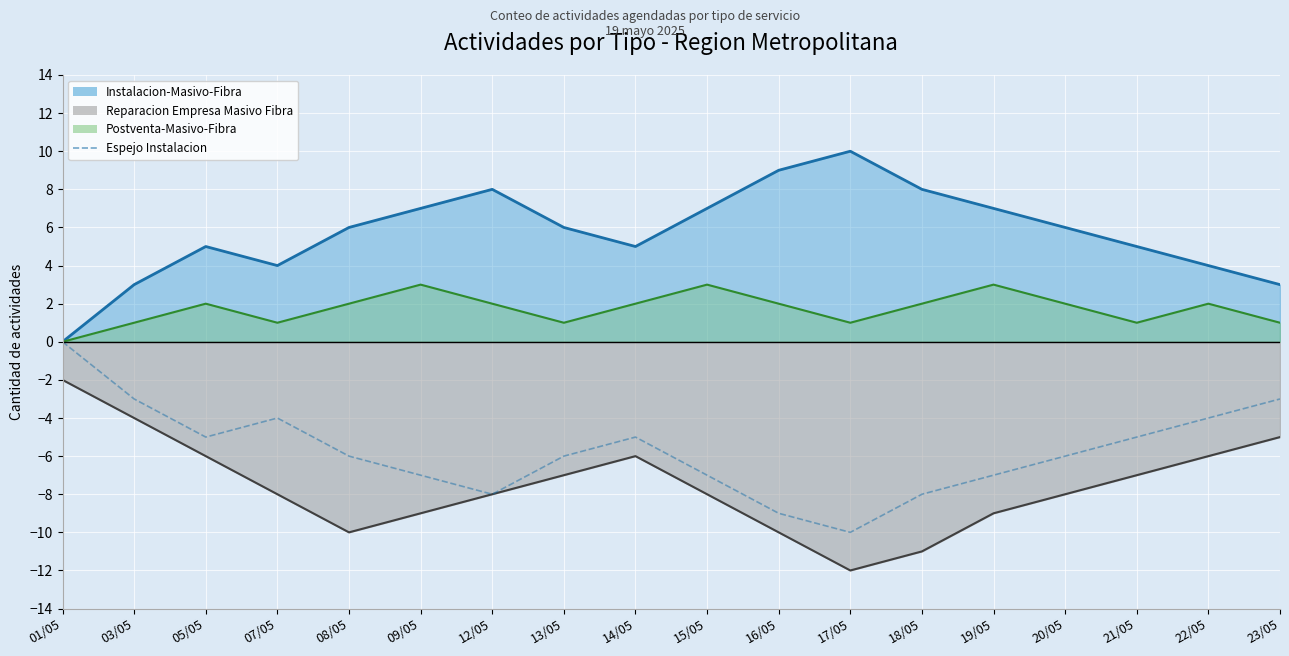

Is it true that the value at 14/05 is -7?

False